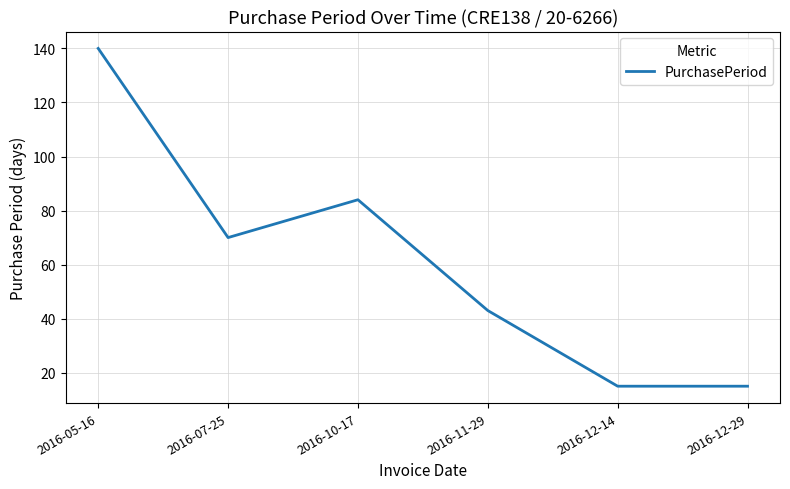

Reading right to left, extract all data points from this chart.

15	15	43	84	70	140